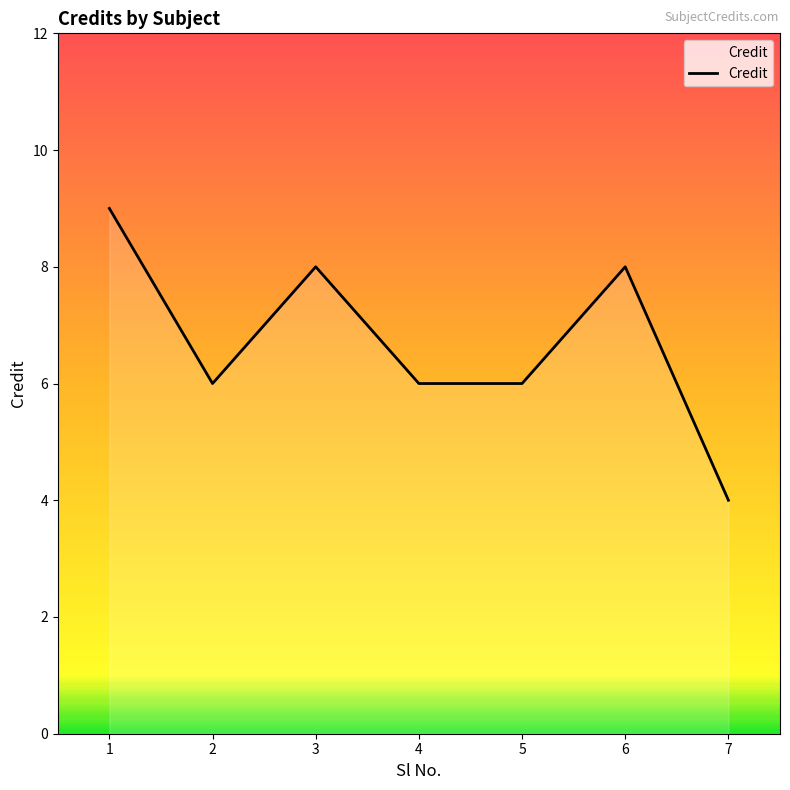

The value at 4 is 6. True or false?

True